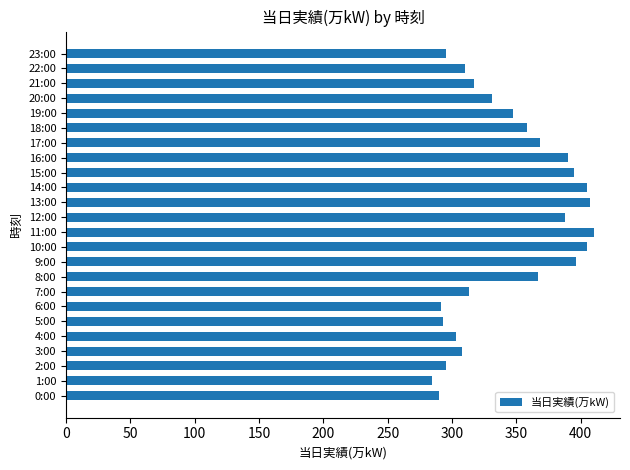

What is the approximate value at 6:00?

291